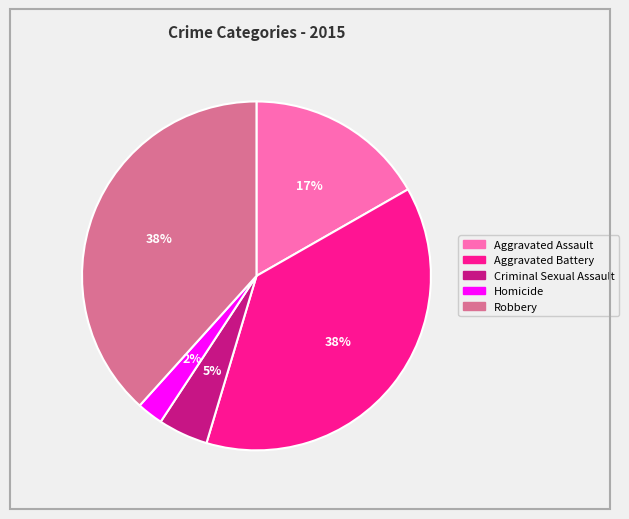

Do Robbery and Homicide together represent more than half of the pie?

No